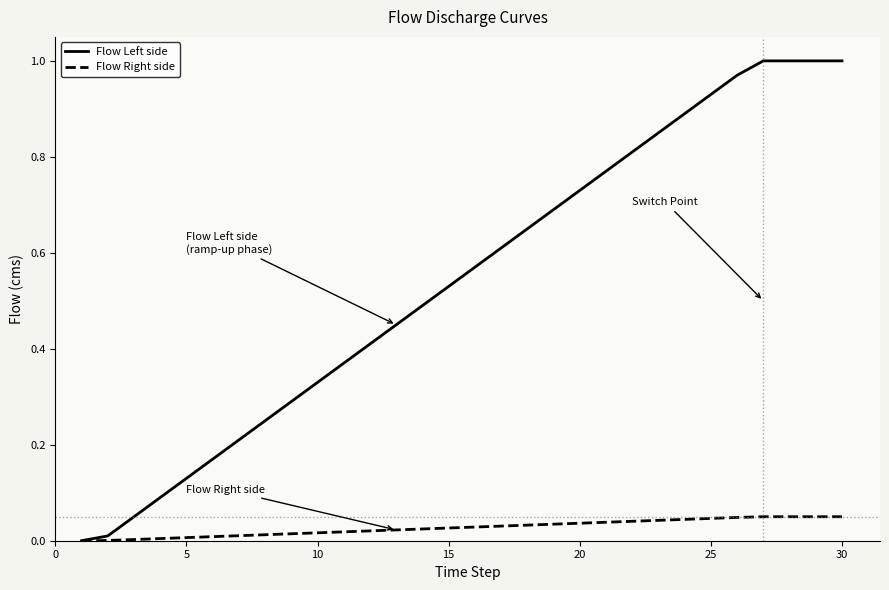

List the series in order of their peak value, lowest first.

Flow Right side, Flow Left side